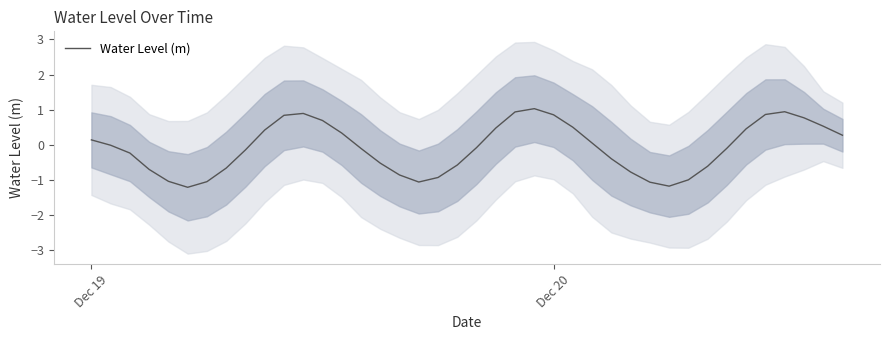

Is this an area chart (filled region under the line)?

No